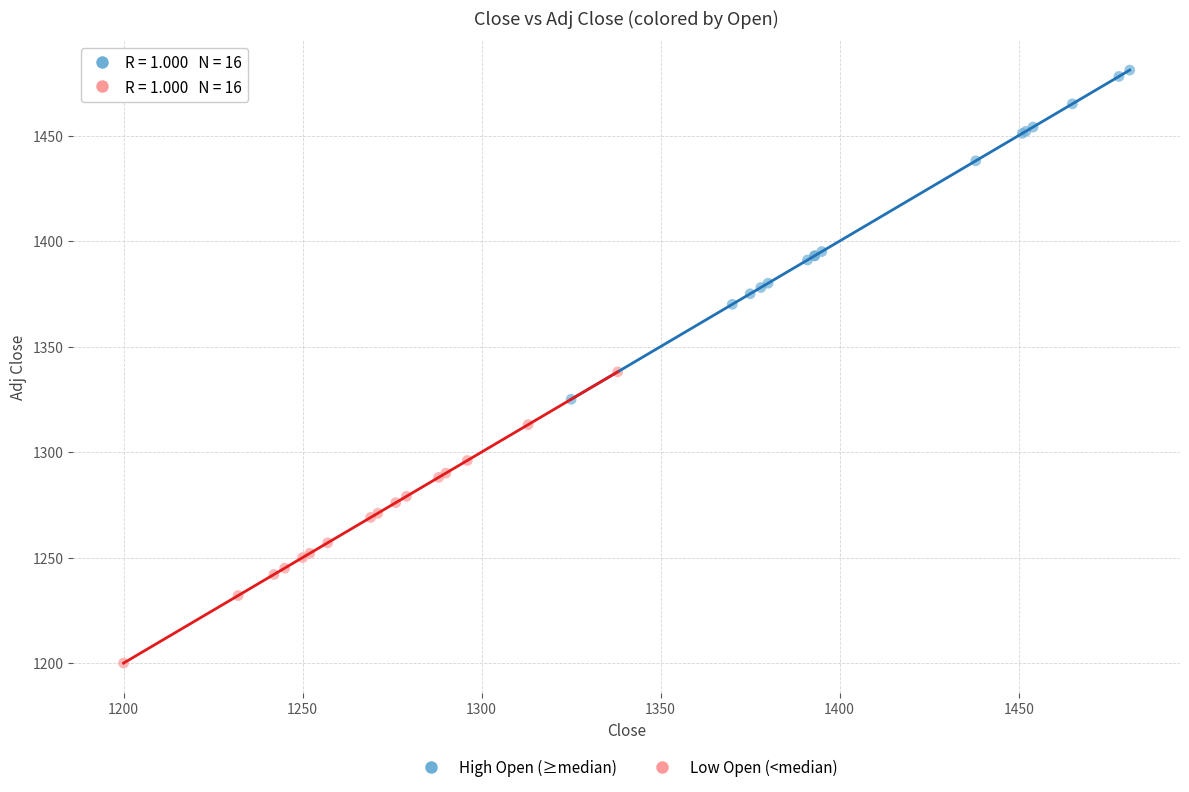

Which series reaches the maximum Y coordinate?

High Open (≥median)